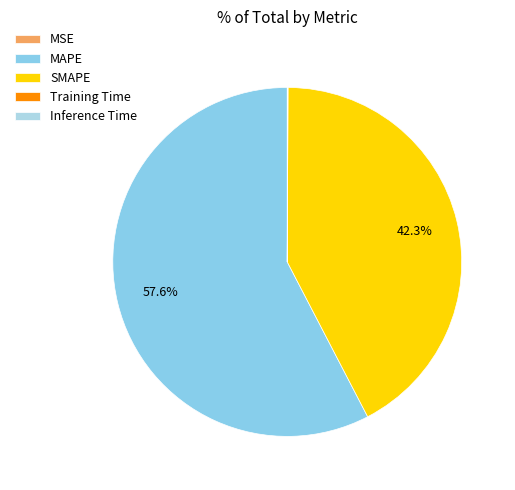

Do Training Time and MAPE together represent more than half of the pie?

Yes